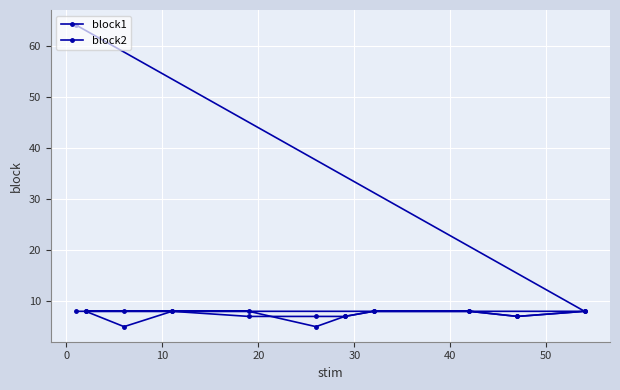

Which series has the widest spread of values?

block1